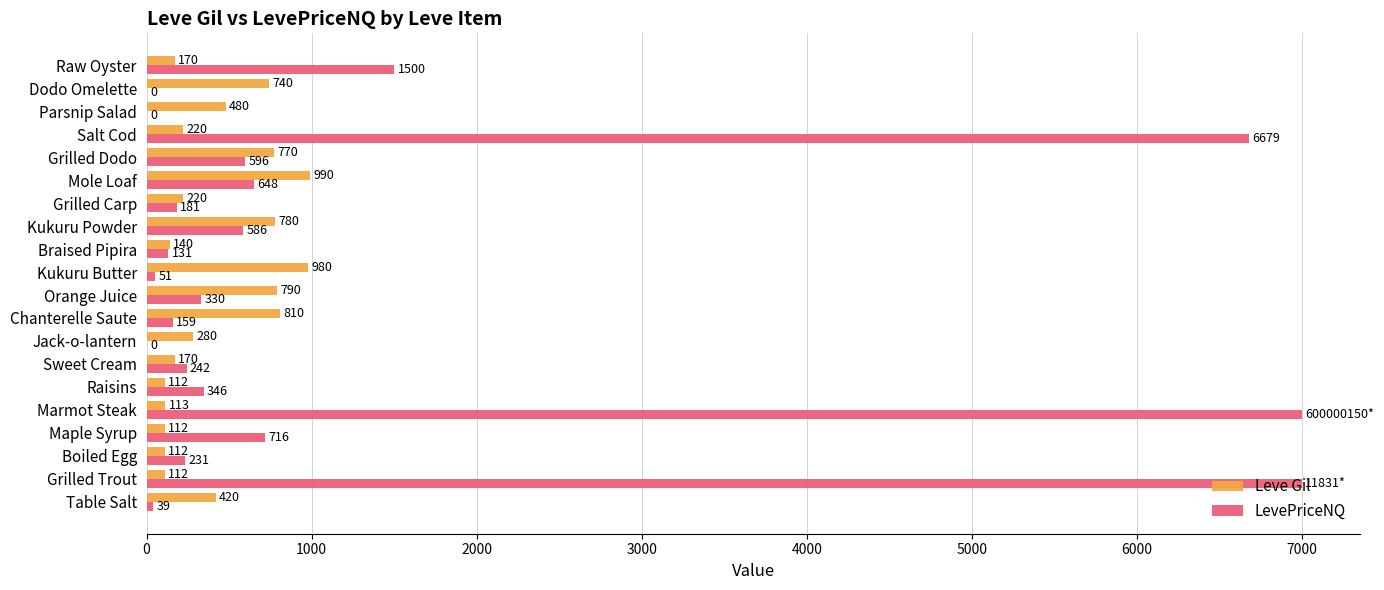

Which category has the highest value in the Leve Gil series?

Mole Loaf